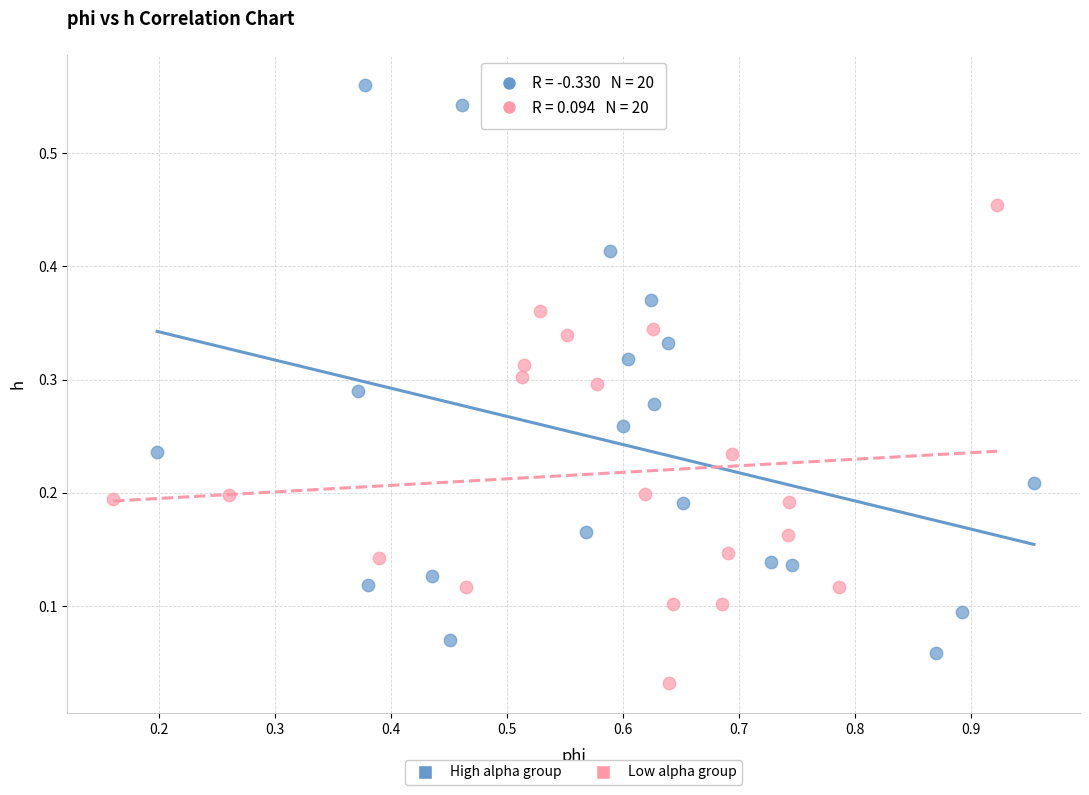

Which series reaches the minimum Y coordinate?

Low alpha group